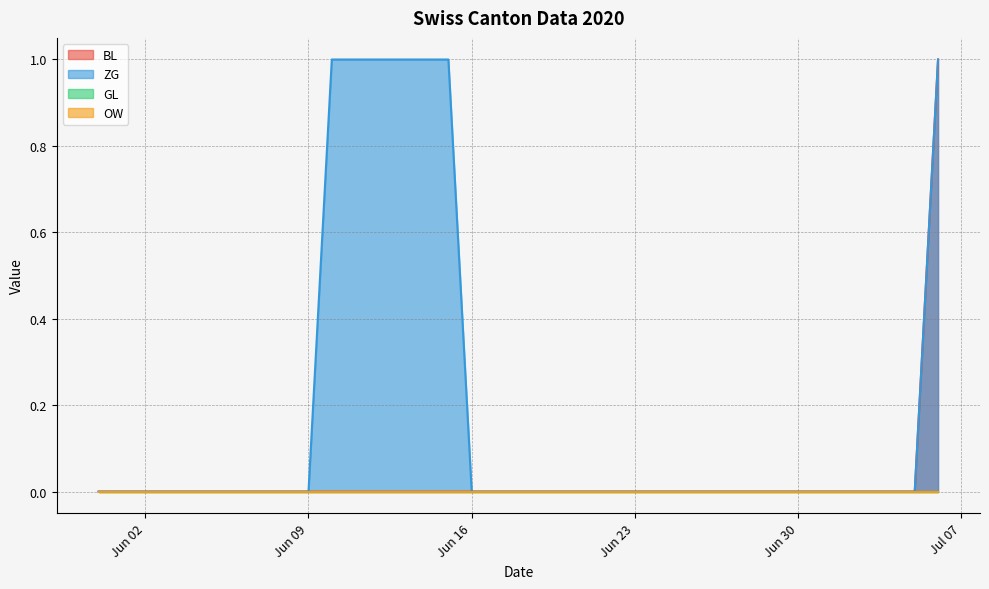

True or false: BL and ZG cross at least once.

False